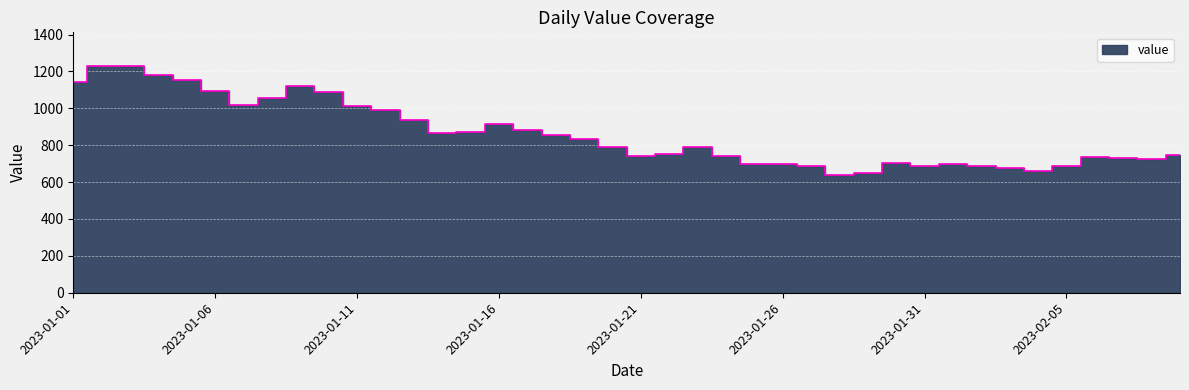

Which has a higher value, 2023-02-02 or 2023-01-15?

2023-01-15